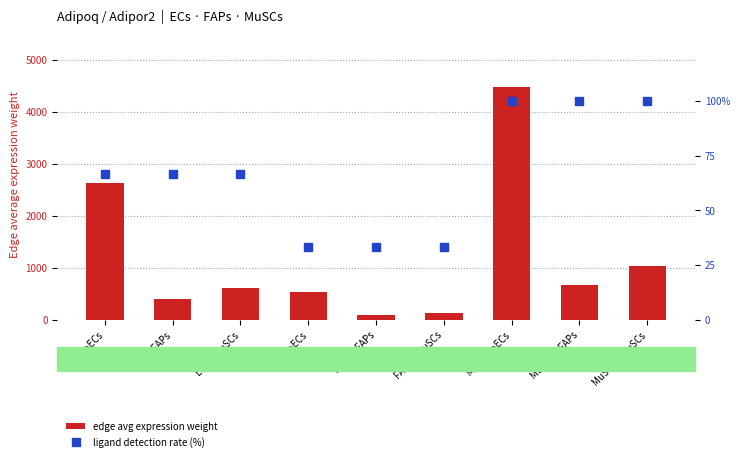

The ligand detection rate (%) series shows 66.7 at ECs→ECs. True or false?

True